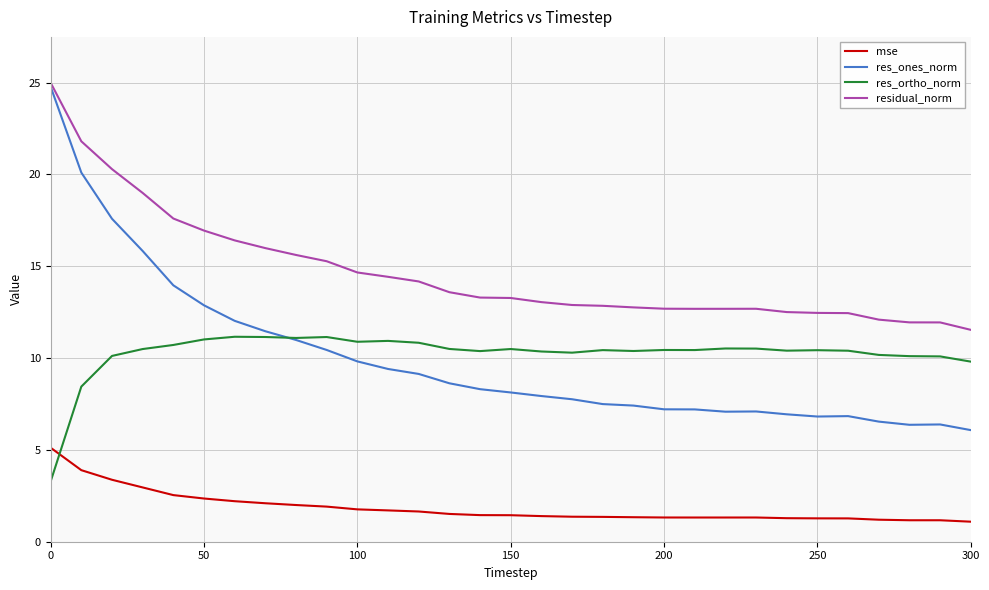

What is the maximum value shown in the chart?

25.0